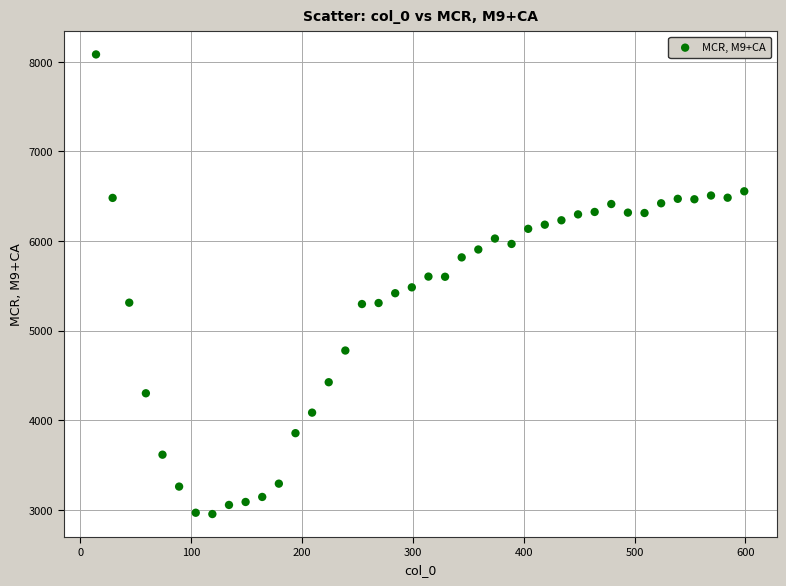

What is the range of Y values (max minus min)?

5128.0